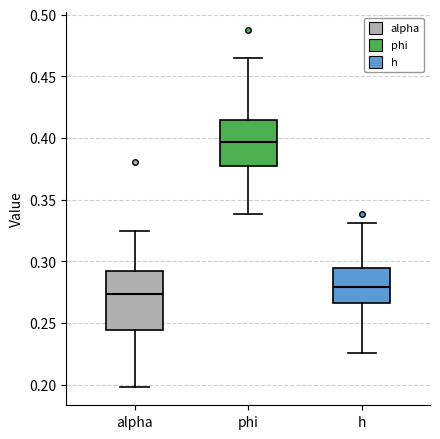

Reading left to right, transcribe this box plot: for each box, give where its median line is, the range the box spans, and where its two whiskers end, as read against the y-axis. The values are not printed on the chart, so give them approximately, as read against the axis.

alpha: median 0.275, box 0.245 to 0.290, whiskers 0.200 to 0.325
phi: median 0.395, box 0.375 to 0.415, whiskers 0.340 to 0.465
h: median 0.280, box 0.265 to 0.295, whiskers 0.225 to 0.330